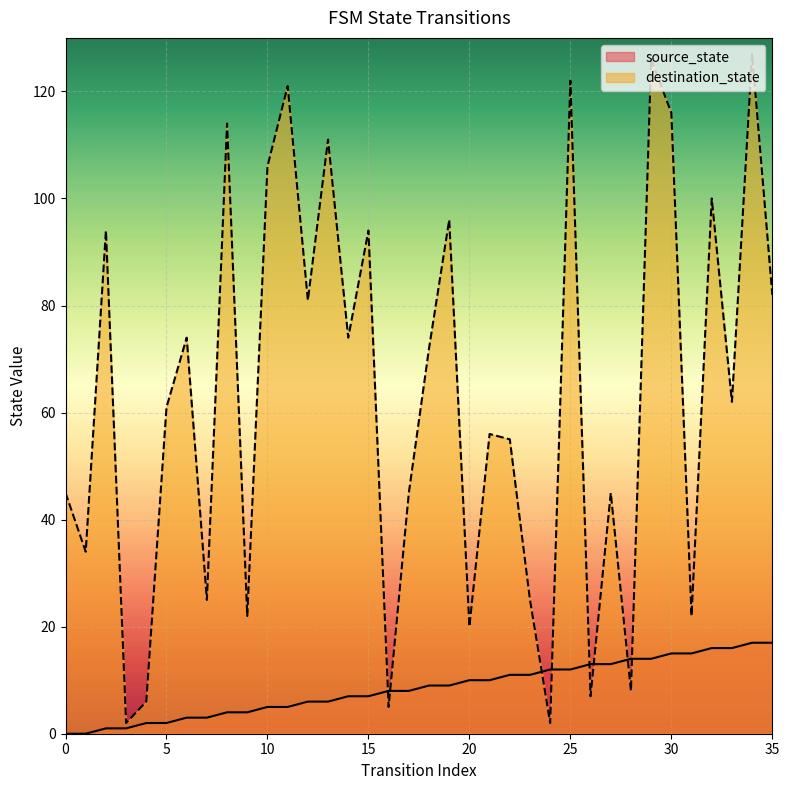

Is the value of source_state at 11 greater than the value of destination_state at 34?

No